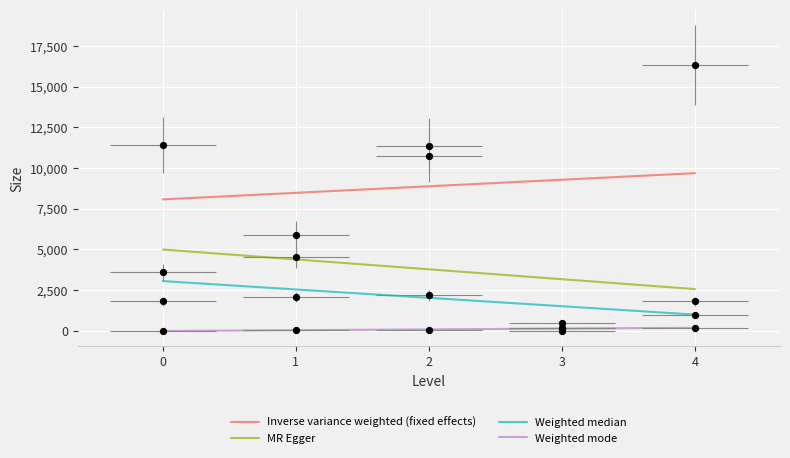

At how many categories does at least one series exceed 2294?

5